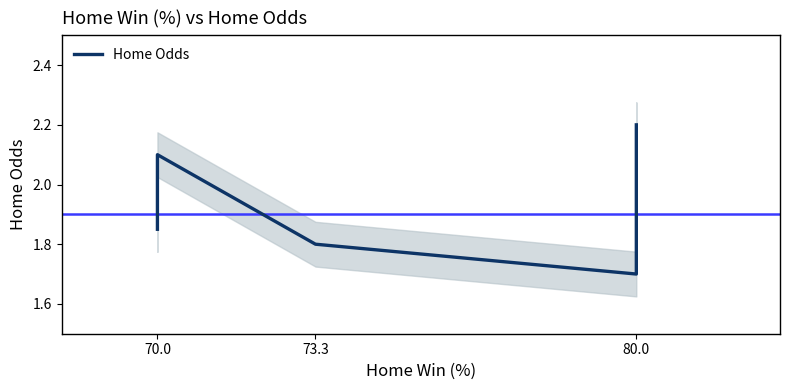

Where is the first local minimum?

80.0